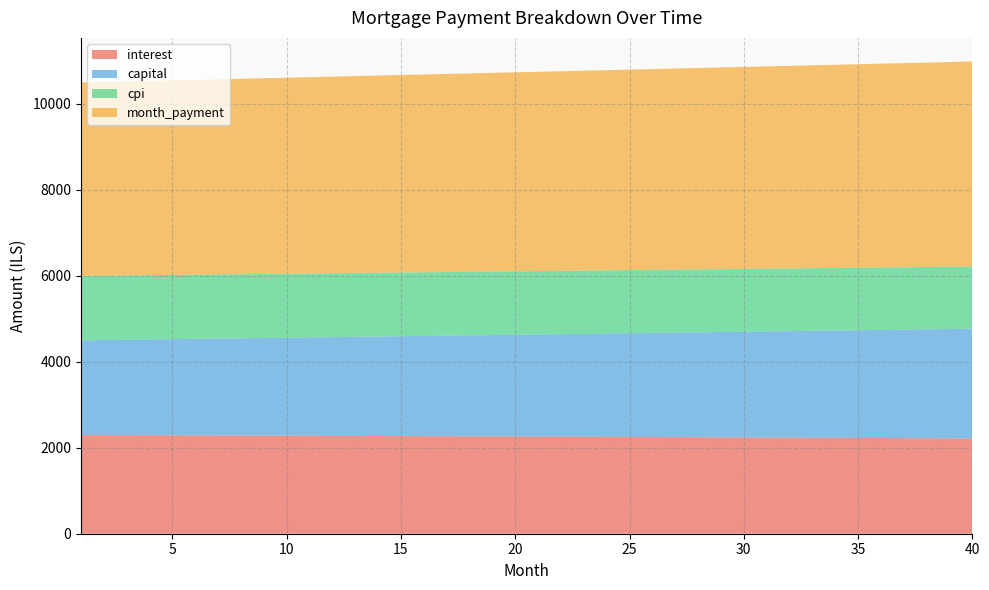

Reading right to left, list all the values displayed in this chart.

interest: 40=2215.3	39=2217.8	38=2220.3	37=2222.8	36=2225.2	35=2227.6	34=2230.0	33=2232.3	32=2234.7	31=2237.0	30=2239.3	29=2241.5	28=2243.7	27=2245.9	26=2248.1	25=2250.3	24=2252.4	23=2254.5	22=2256.6	21=2258.7	20=2260.7	19=2262.7	18=2264.7	17=2266.7	16=2268.6	15=2270.6	14=2272.5	13=2274.3	12=2276.2	11=2278.0	10=2279.8	9=2281.6	8=2283.4	7=2285.1	6=2286.8	5=2288.5	4=2290.2	3=2291.9	2=2293.5	1=2295.1
capital: 40=2552.0	39=2542.3	38=2532.7	37=2523.1	36=2513.6	35=2504.1	34=2494.6	33=2485.2	32=2475.8	31=2466.4	30=2457.1	29=2447.8	28=2438.6	27=2429.4	26=2420.2	25=2411.0	24=2401.9	23=2392.8	22=2383.8	21=2374.8	20=2365.8	19=2356.8	18=2347.9	17=2339.1	16=2330.2	15=2321.4	14=2312.6	13=2303.9	12=2295.2	11=2286.5	10=2277.9	9=2269.2	8=2260.7	7=2252.1	6=2243.6	5=2235.1	4=2226.7	3=2218.2	2=2209.9	1=2201.5
cpi: 40=1446.2	39=1447.9	38=1449.5	37=1451.1	36=1452.7	35=1454.3	34=1455.9	33=1457.4	32=1459.0	31=1460.5	30=1462.0	29=1463.5	28=1465.0	27=1466.4	26=1467.9	25=1469.3	24=1470.7	23=1472.1	22=1473.5	21=1474.8	20=1476.2	19=1477.5	18=1478.8	17=1480.1	16=1481.4	15=1482.7	14=1484.0	13=1485.2	12=1486.4	11=1487.6	10=1488.8	9=1490.0	8=1491.2	7=1492.3	6=1493.5	5=1494.6	4=1495.7	3=1496.8	2=1497.9	1=1498.9
month_payment: 40=4767.3	39=4760.2	38=4753.0	37=4745.9	36=4738.8	35=4731.7	34=4724.6	33=4717.5	32=4710.5	31=4703.4	30=4696.4	29=4689.3	28=4682.3	27=4675.3	26=4668.3	25=4661.3	24=4654.3	23=4647.4	22=4640.4	21=4633.4	20=4626.5	19=4619.6	18=4612.7	17=4605.8	16=4598.9	15=4592.0	14=4585.1	13=4578.2	12=4571.4	11=4564.5	10=4557.7	9=4550.9	8=4544.0	7=4537.2	6=4530.4	5=4523.7	4=4516.9	3=4510.1	2=4503.4	1=4496.6